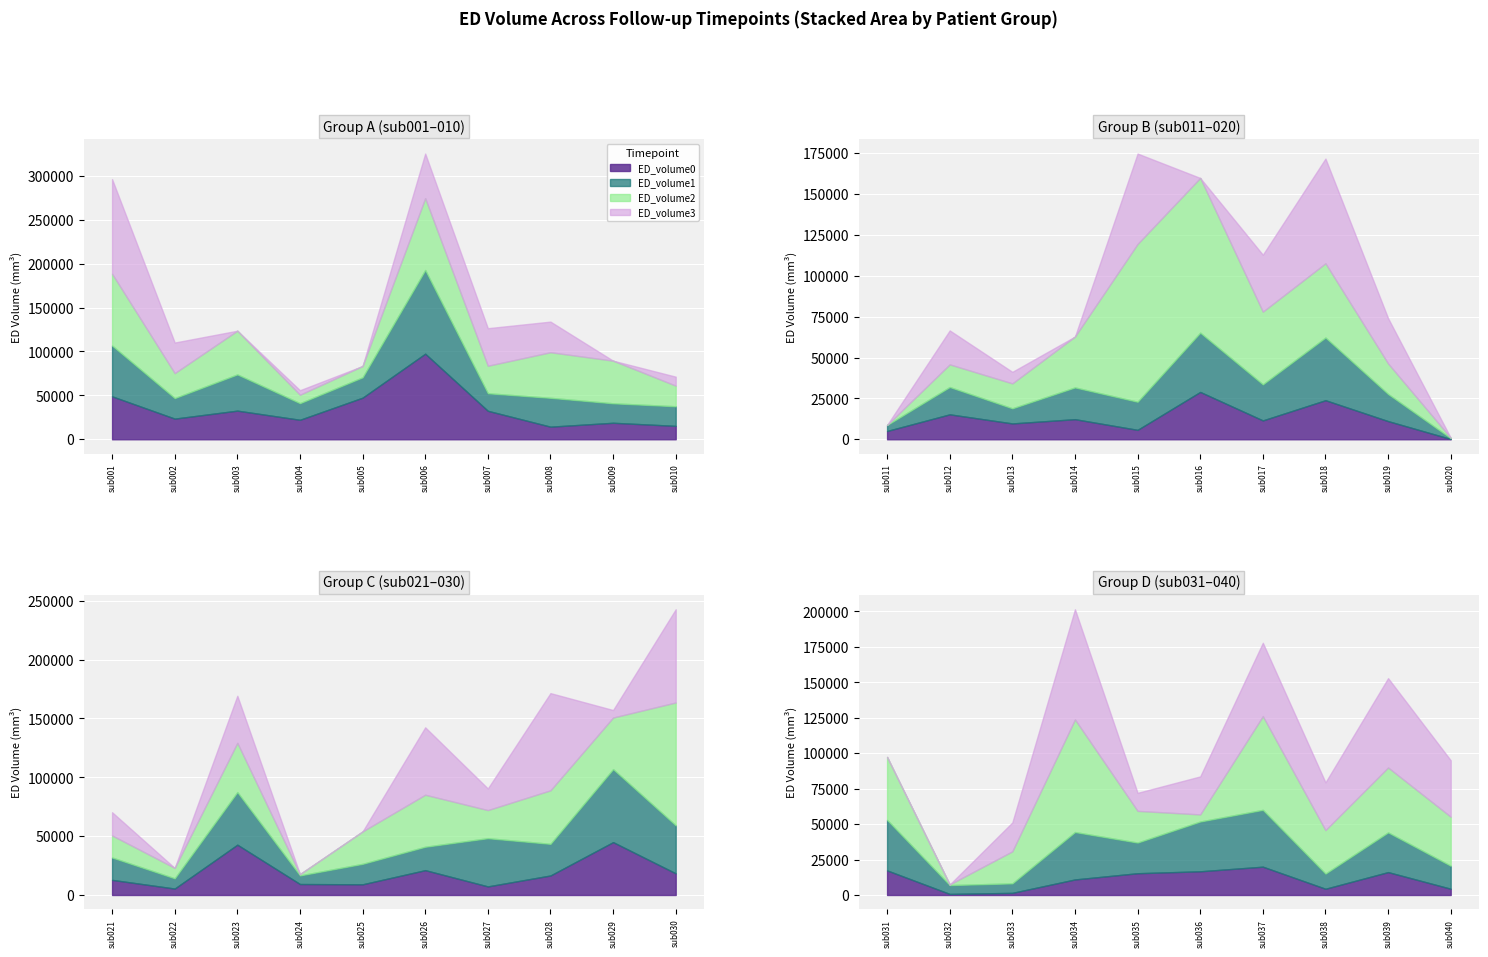

What is the sum of all ED_volume3 values?

1126158